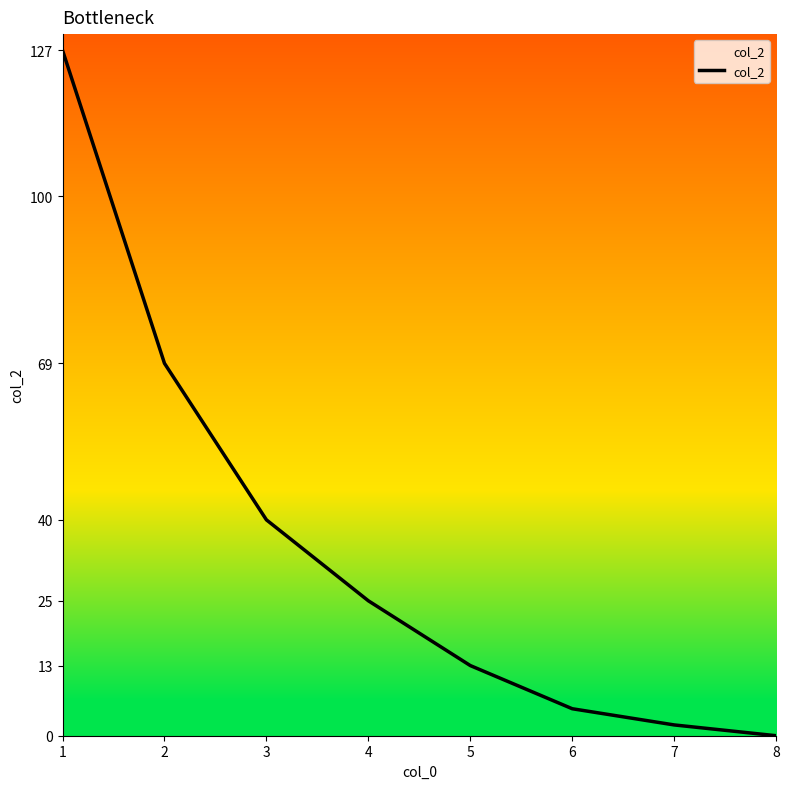

Which category has the lowest value across all series?

8